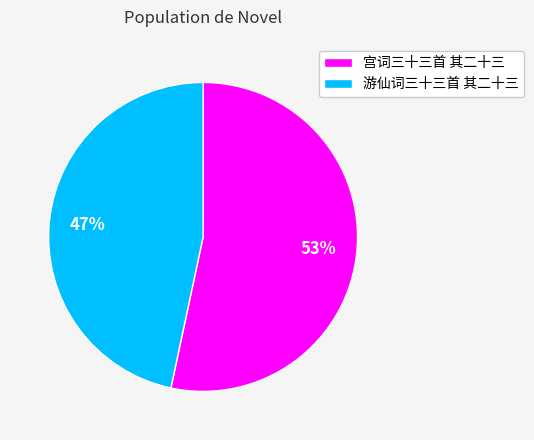

What is the largest slice in the pie chart?

宫词三十三首 其二十三